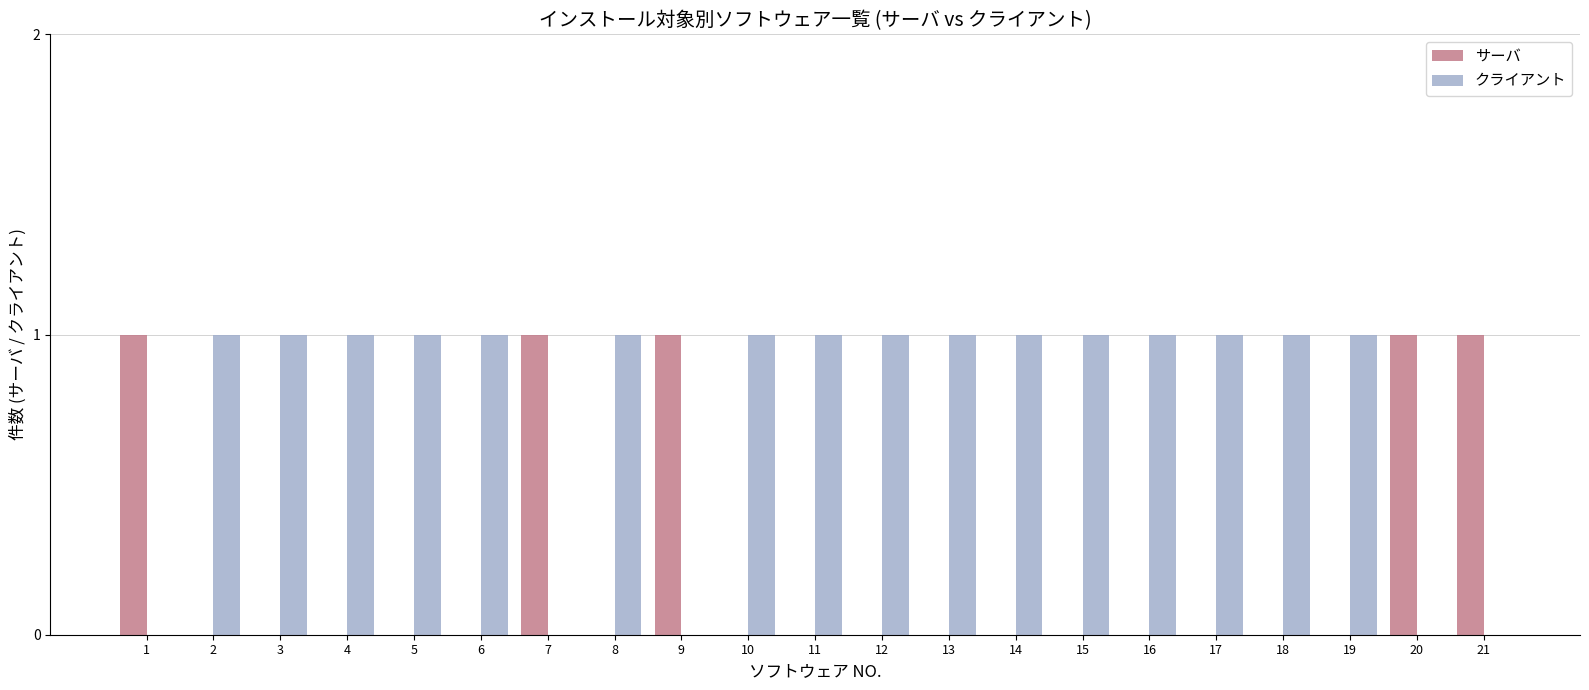

Which series has the largest total across all categories?

クライアント